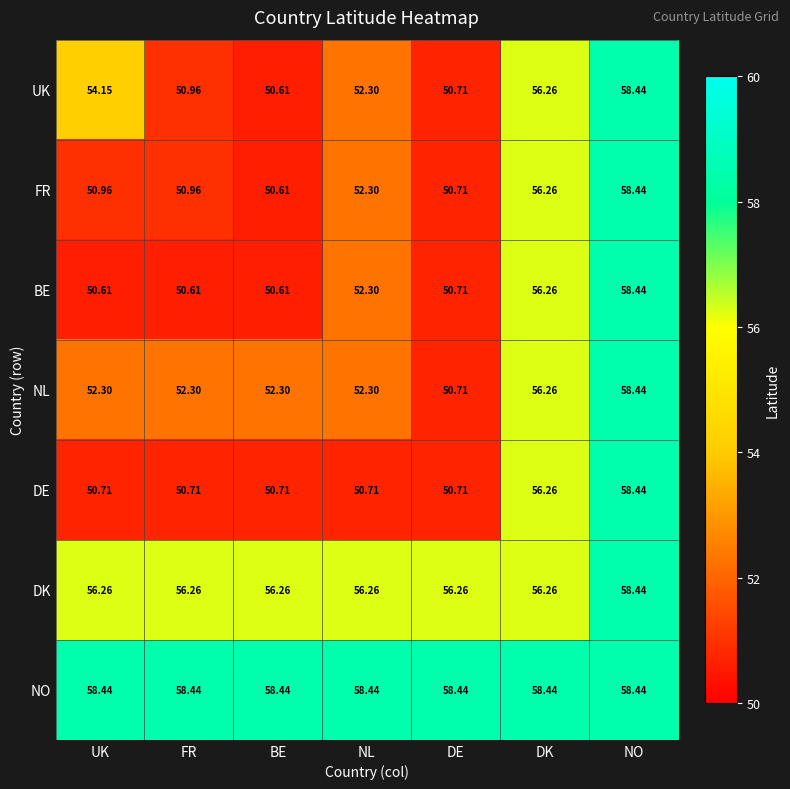

Where does the NL series first go above 52?

UK